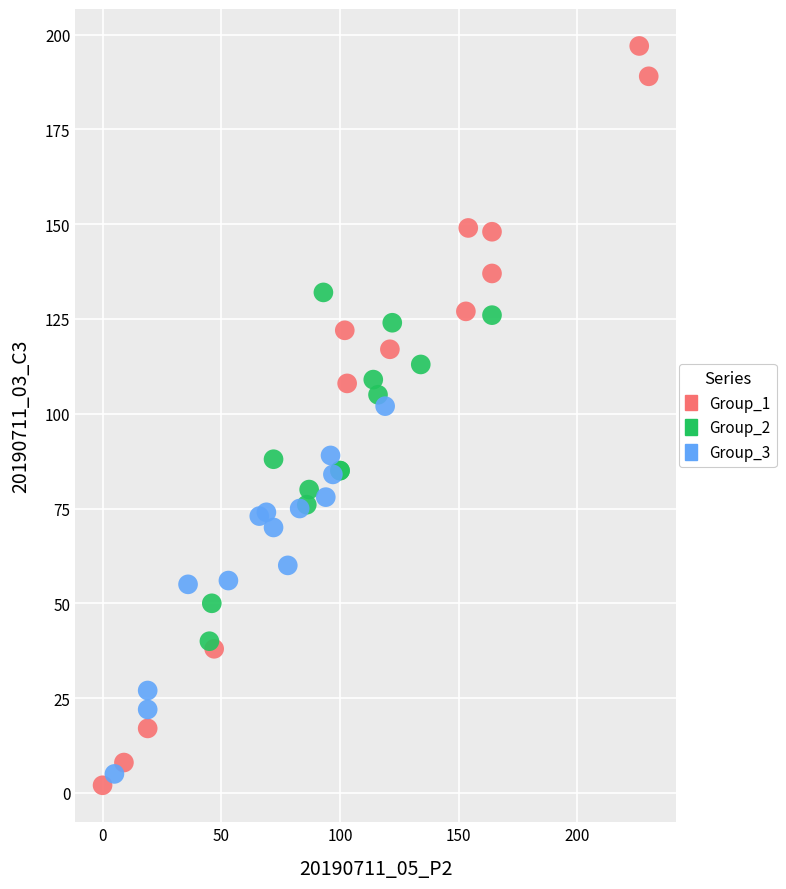

Which series has the widest spread of Y values?

Group_1